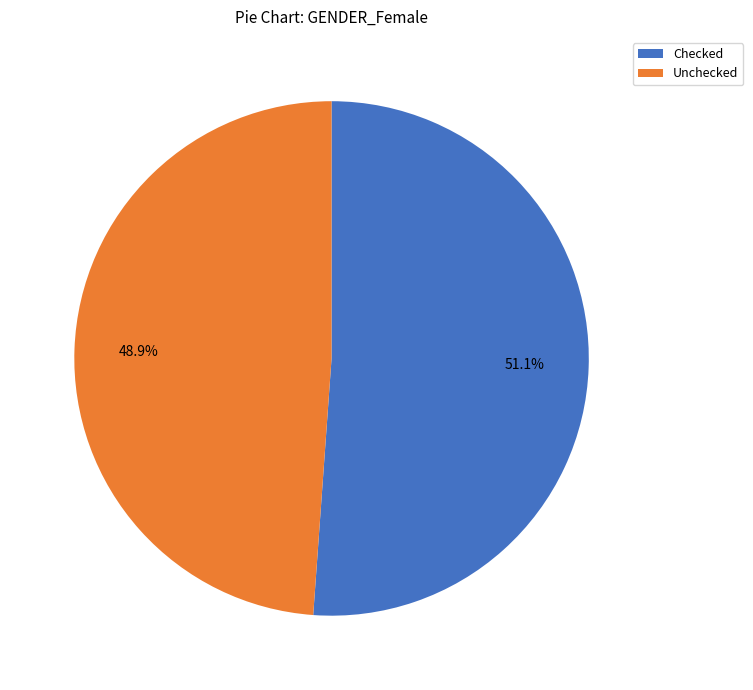

To the nearest percent, what is the combined percentage of Checked and Unchecked?

100%